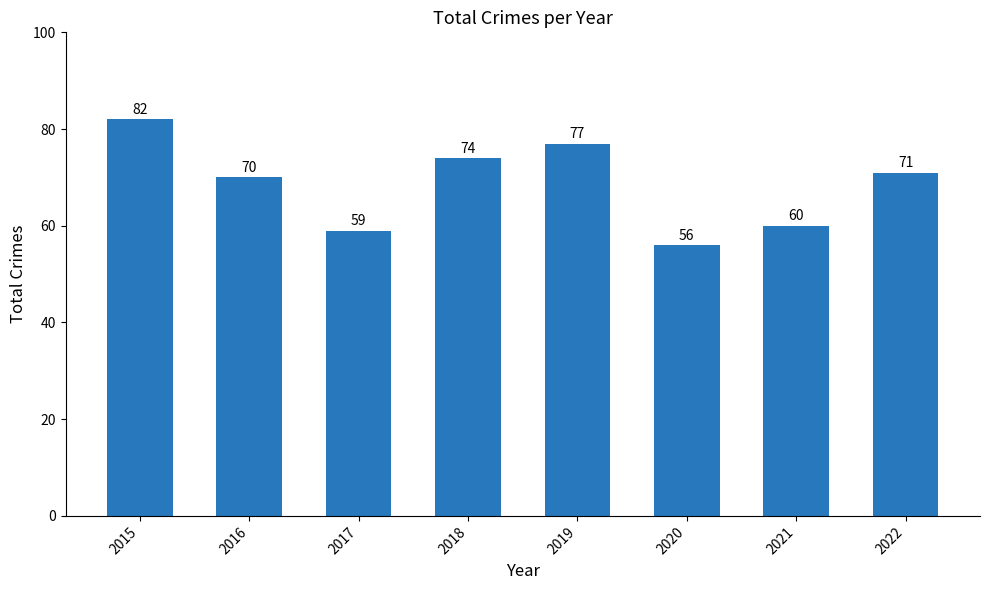

Read the value at 2020, to the nearest 10.

60